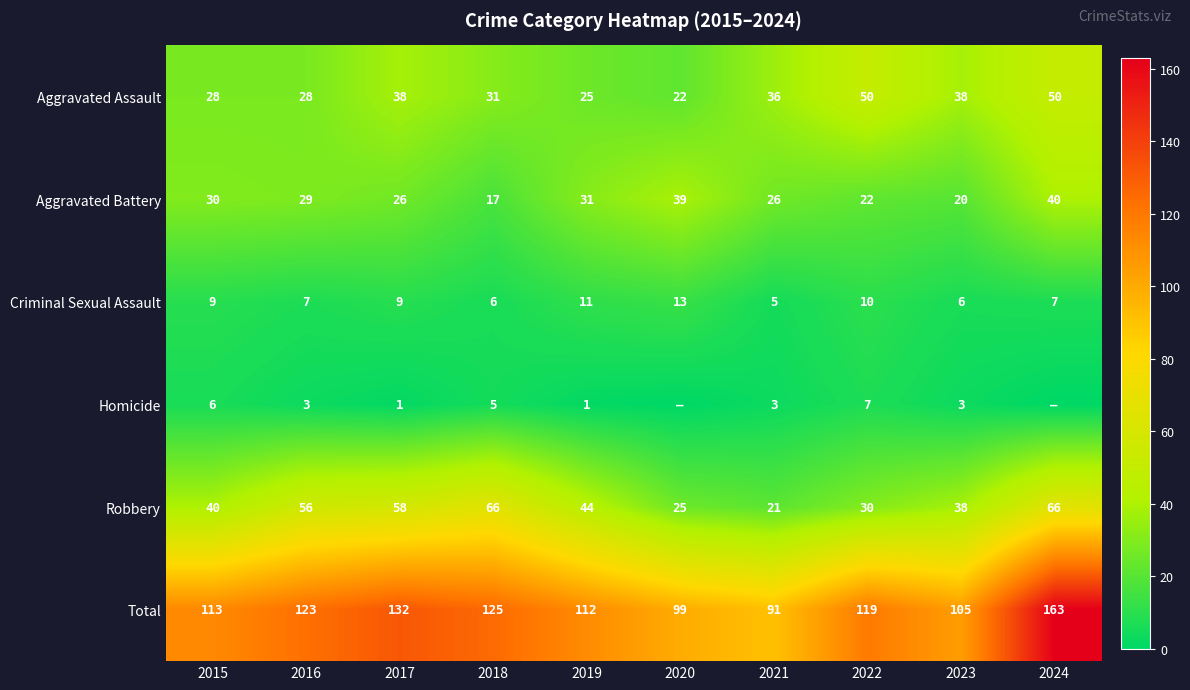

The value of Aggravated Assault at 2021 is 36. True or false?

True